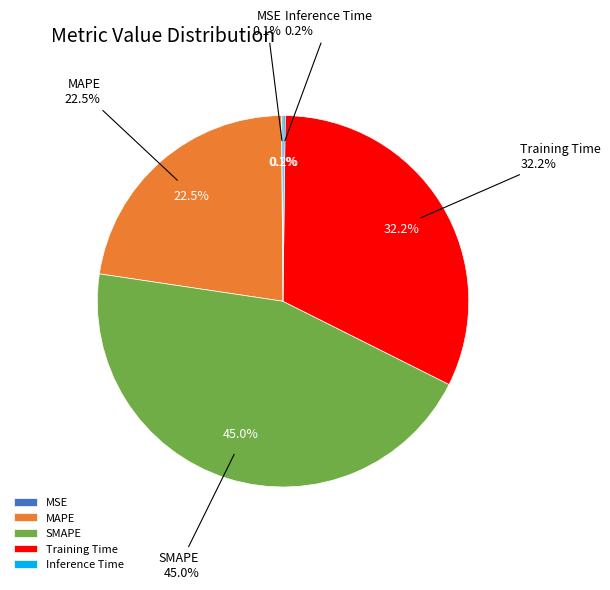

Does SMAPE account for over 50% of the chart?

No